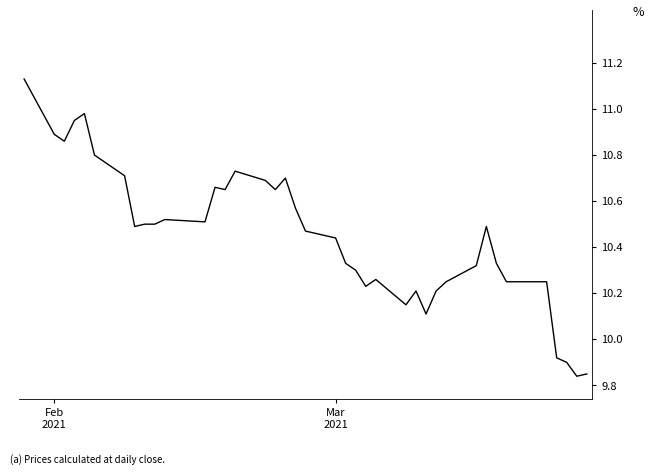

Which label corresponds to the largest value in the chart?

Feb
2021